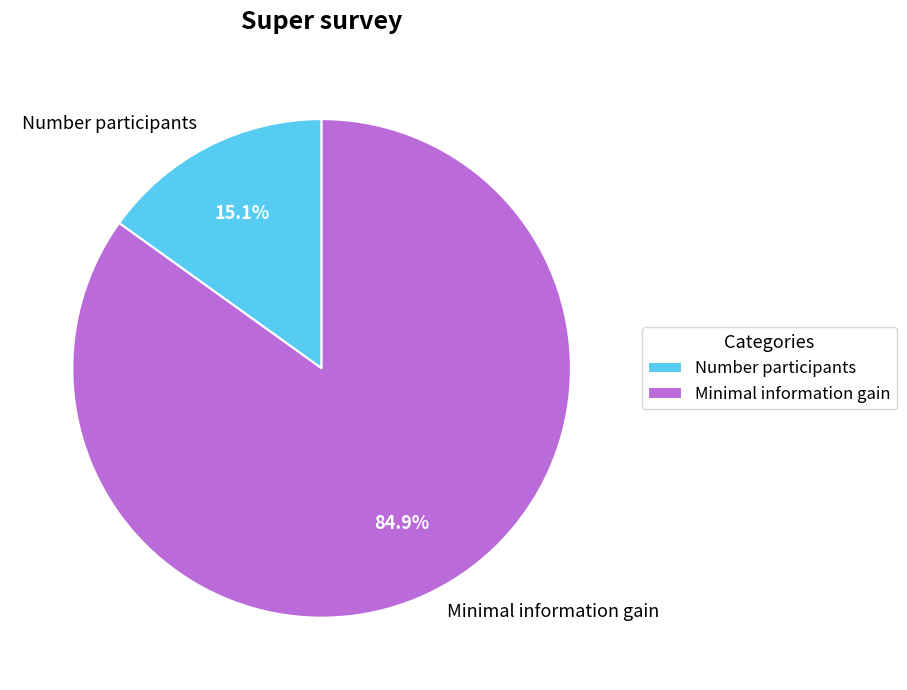

Approximately how many times larger is the value at Minimal information gain compared to Number participants?

5.6